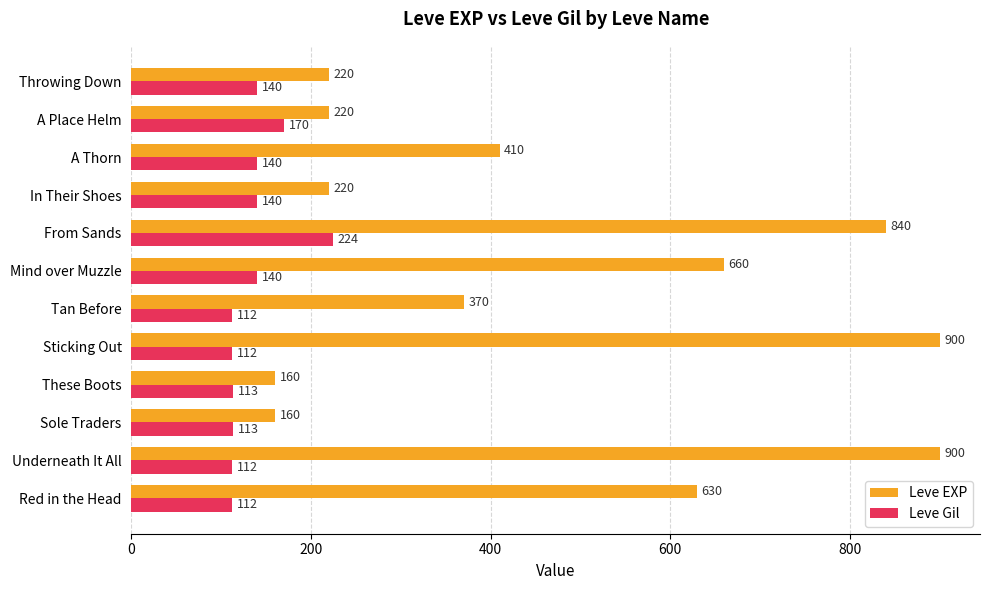

Rank the series by their maximum value, from highest to lowest.

Leve EXP, Leve Gil